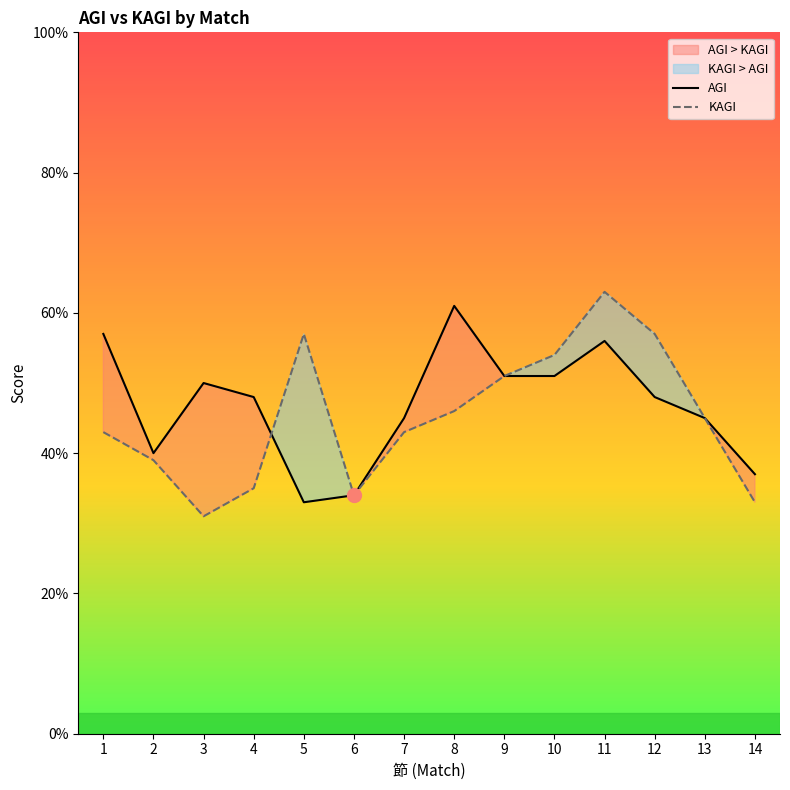

What is the difference between the highest and lowest values at 5?

24